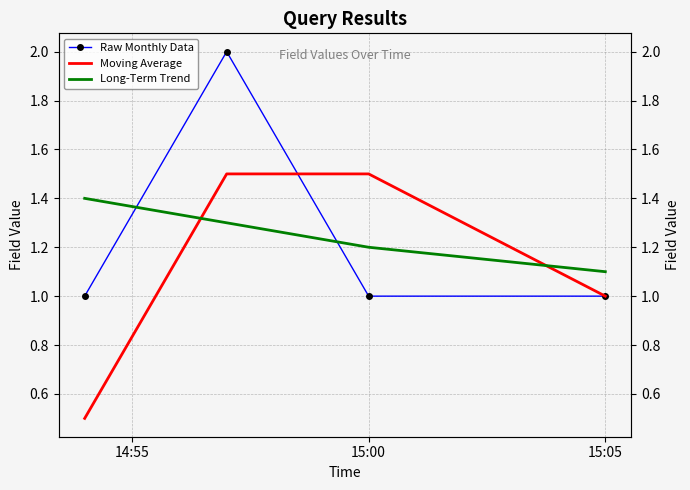

True or false: Moving Average has a value of 2.1 at 15:00.

False